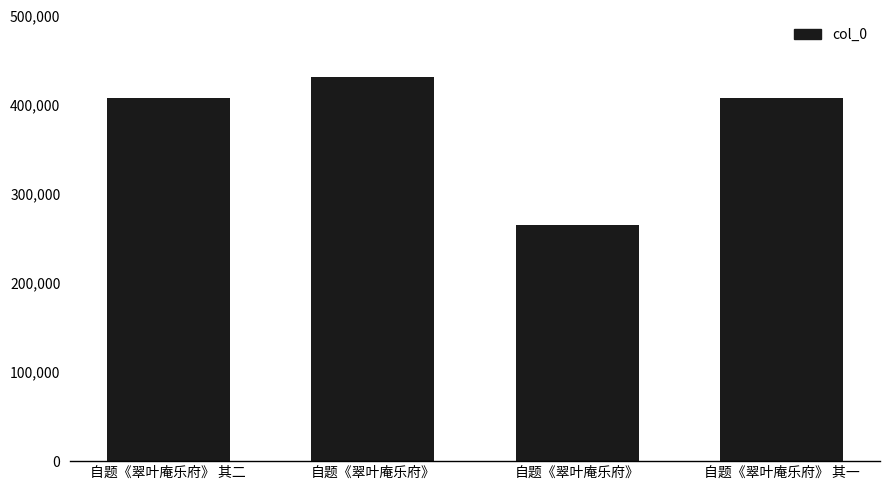

The value at 自题《翠叶庵乐府》 is 431373. True or false?

True